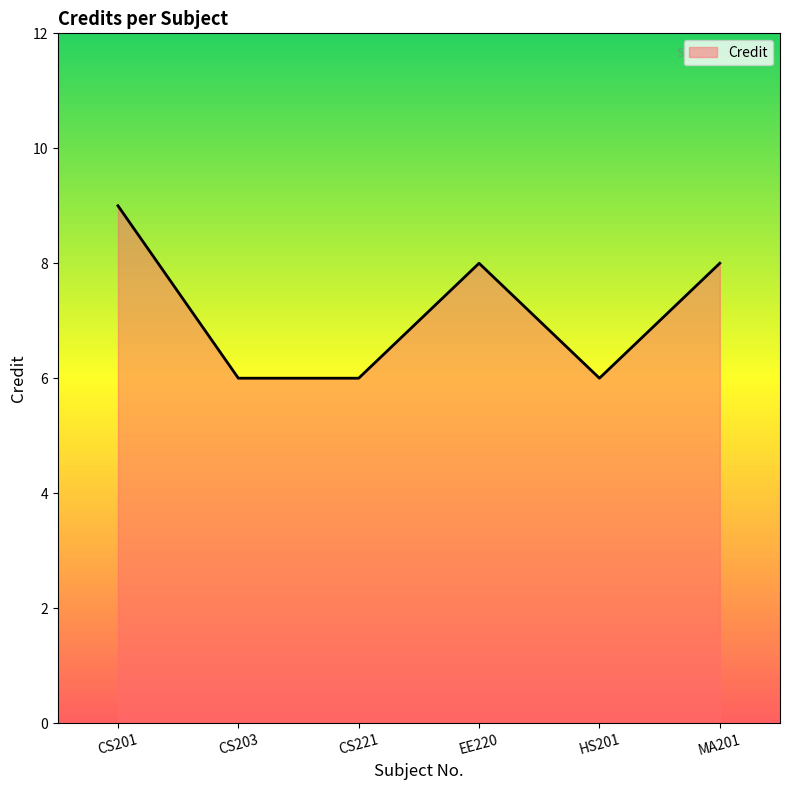

What is the approximate value at EE220?

8